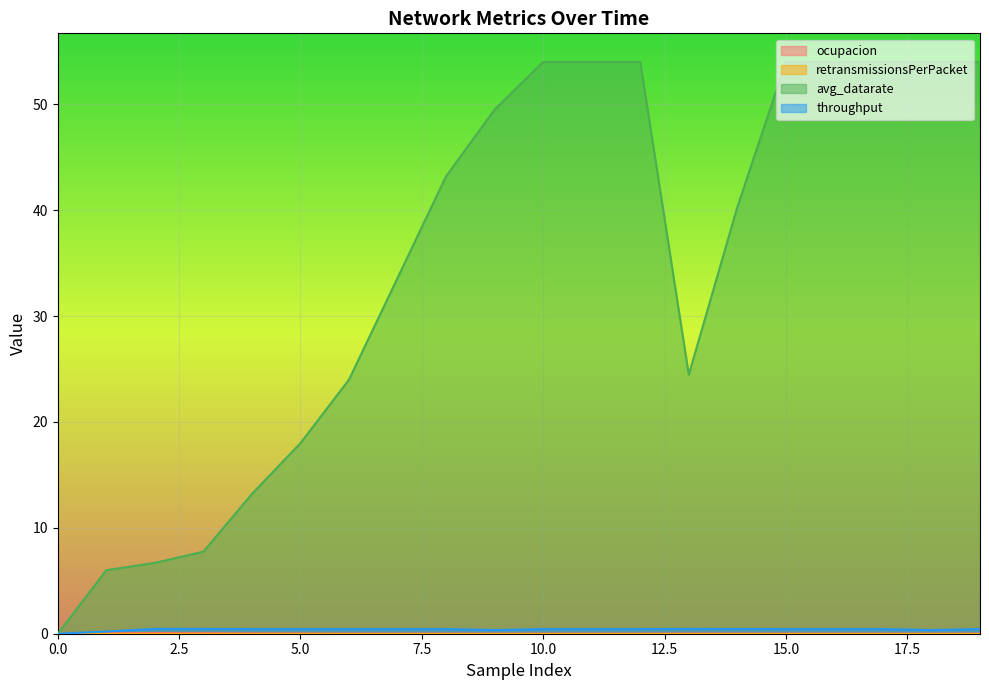

The value of ocupacion at 18 is 0.0. True or false?

False